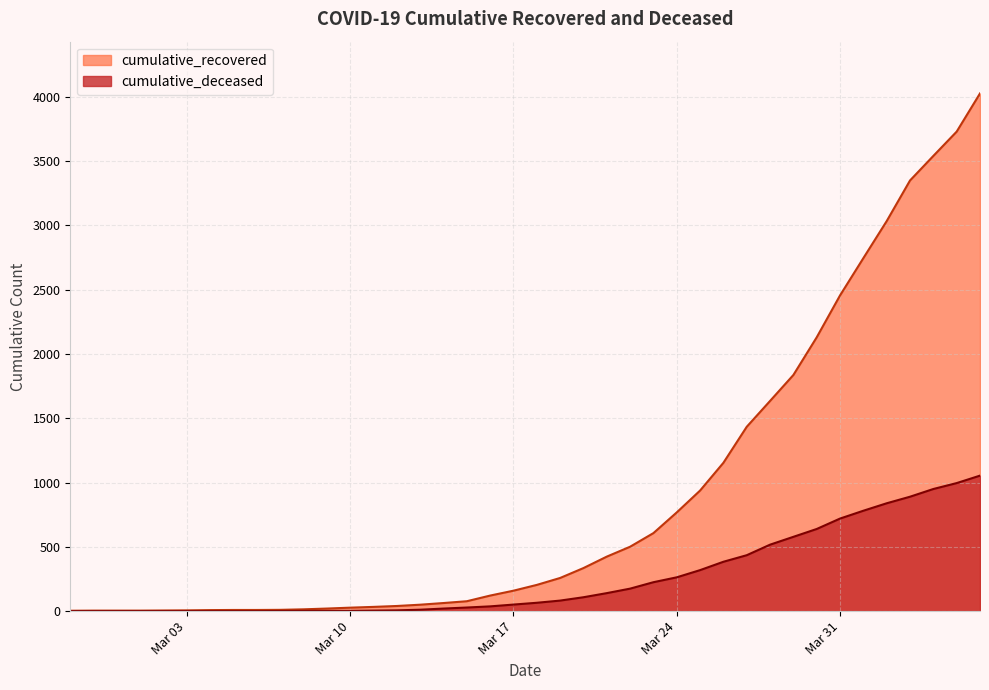

Rank the series by their maximum value, from lowest to highest.

cumulative_deceased, cumulative_recovered